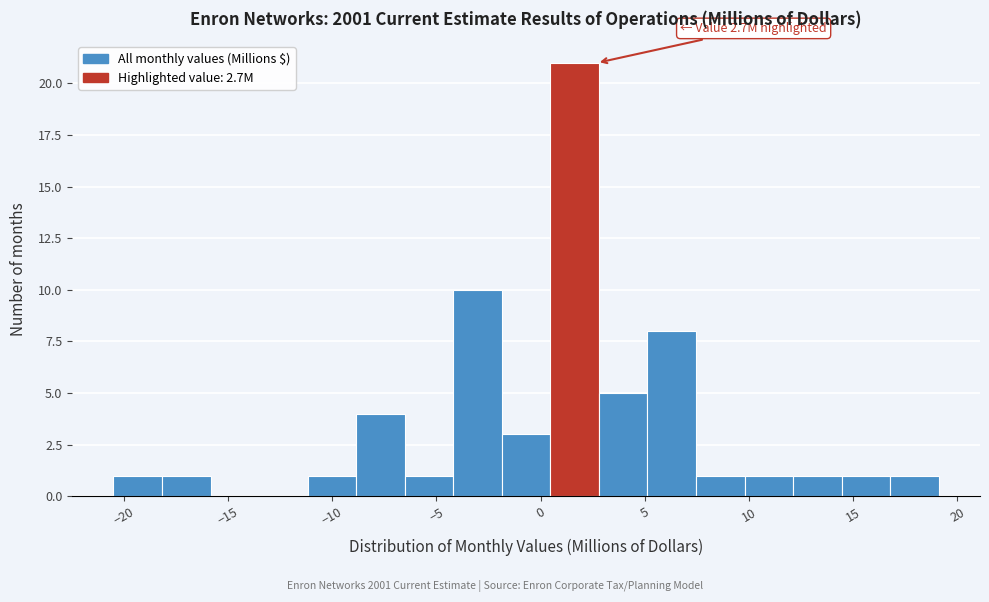

Over which range of the x-axis is the bar tallest?

0.5 to 3.0